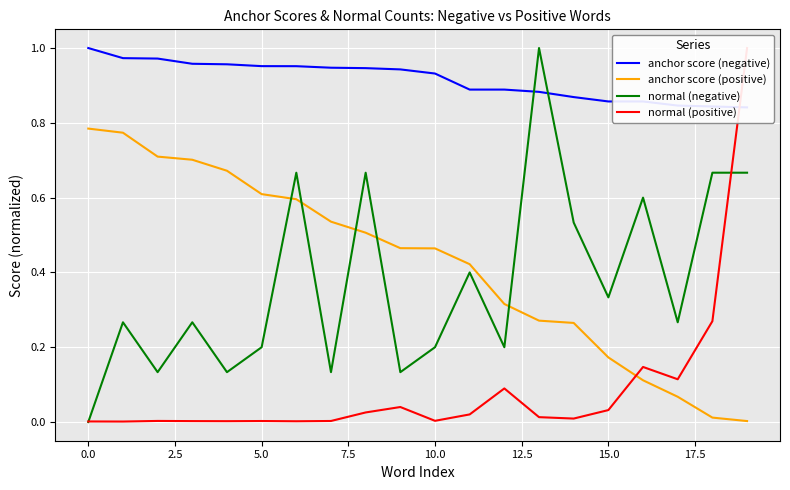

How many interior local peaks does the normal (positive) series have?

5